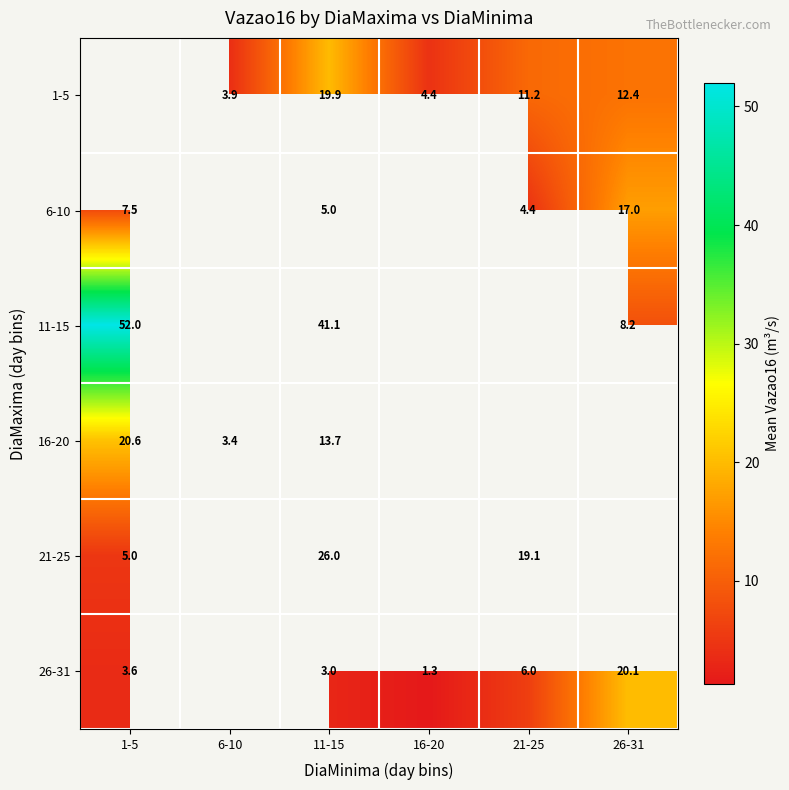

Which label corresponds to the smallest value in the chart?

16-20